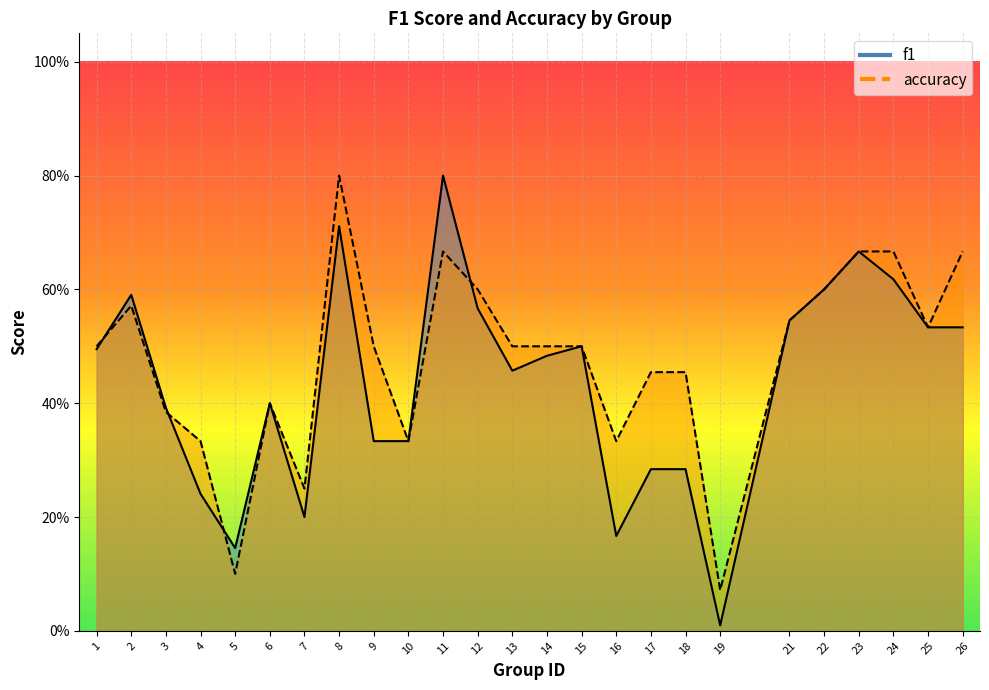

How many times do f1 and accuracy cross each other?

4